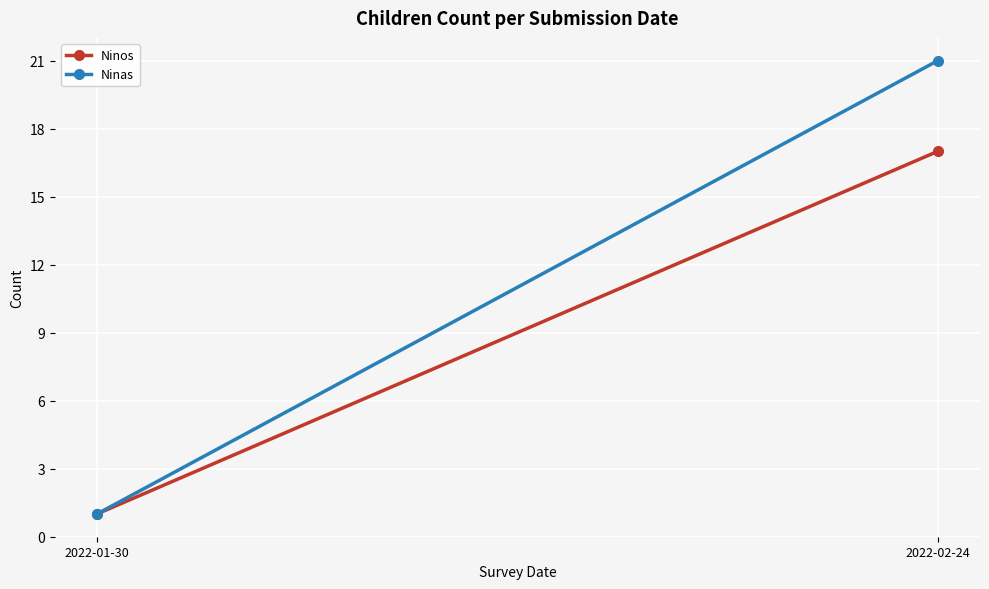

What is the value of the Ninas point at the 2nd from the left?

21